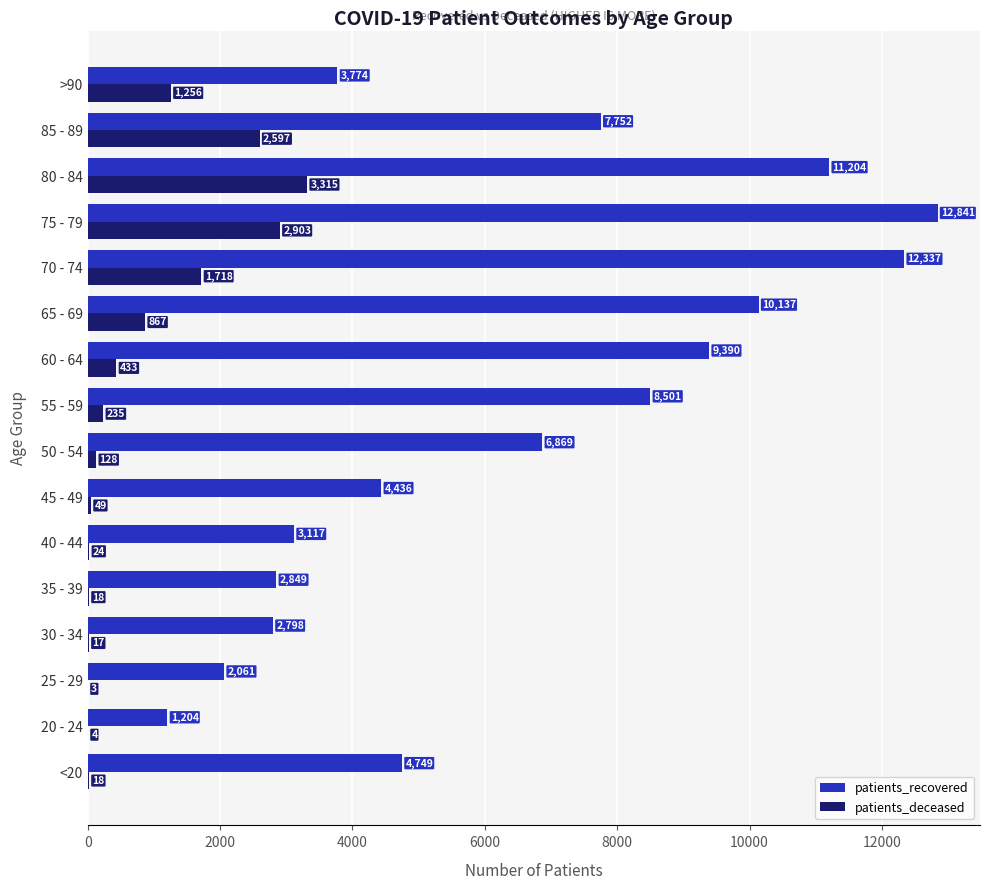

Where is patients_deceased nearest to the value 1659?

70 - 74